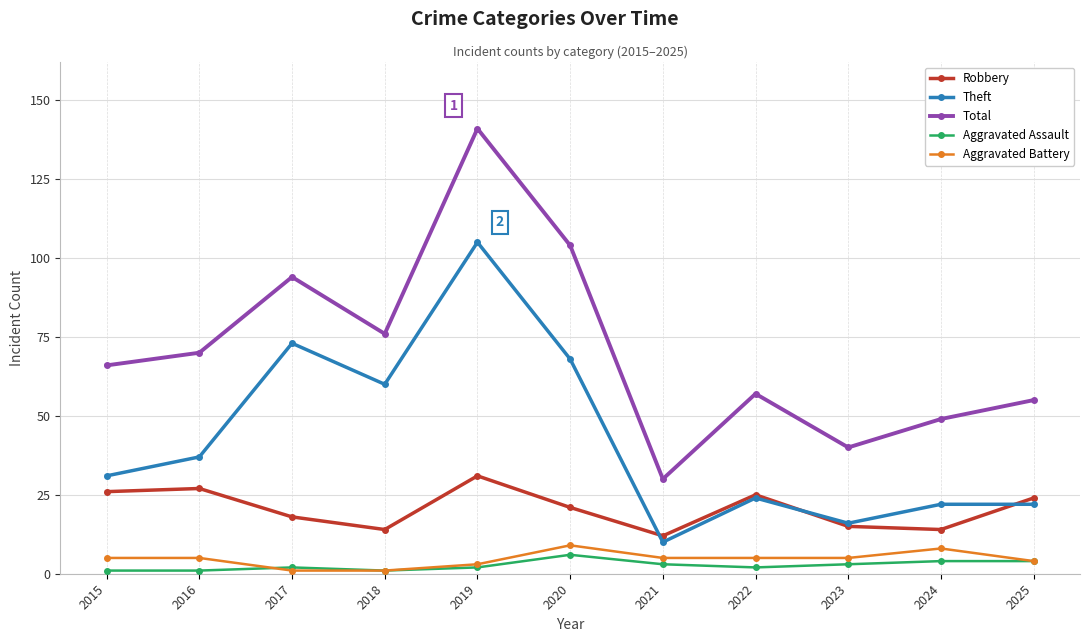

What is the value of the Aggravated Assault point at the 3rd from the left?

2